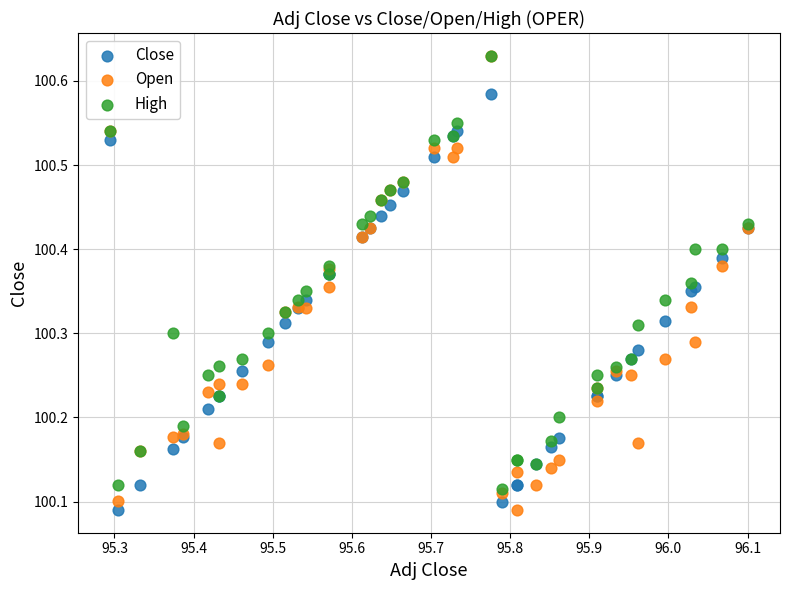

What are all the series names shown in the legend?

Close, Open, High